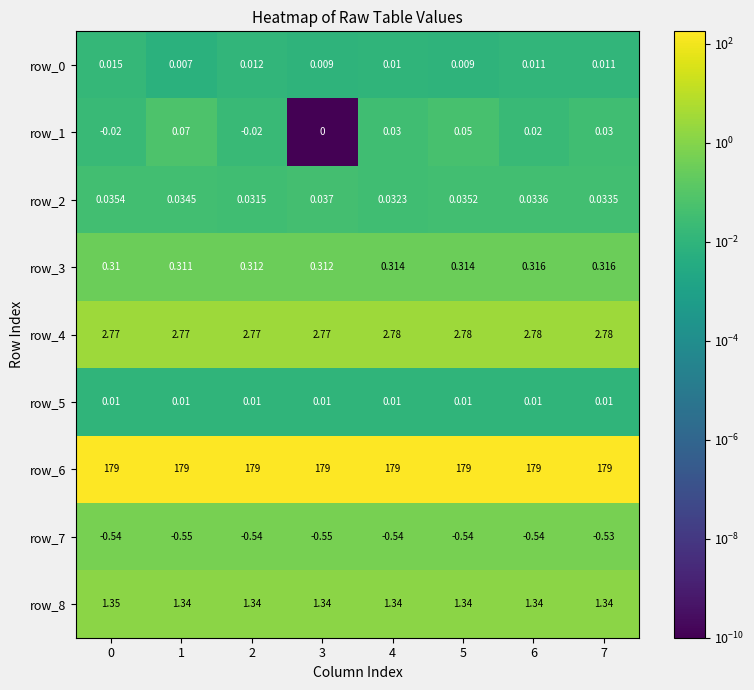

The row_4 series shows 4.3 at 5. True or false?

False